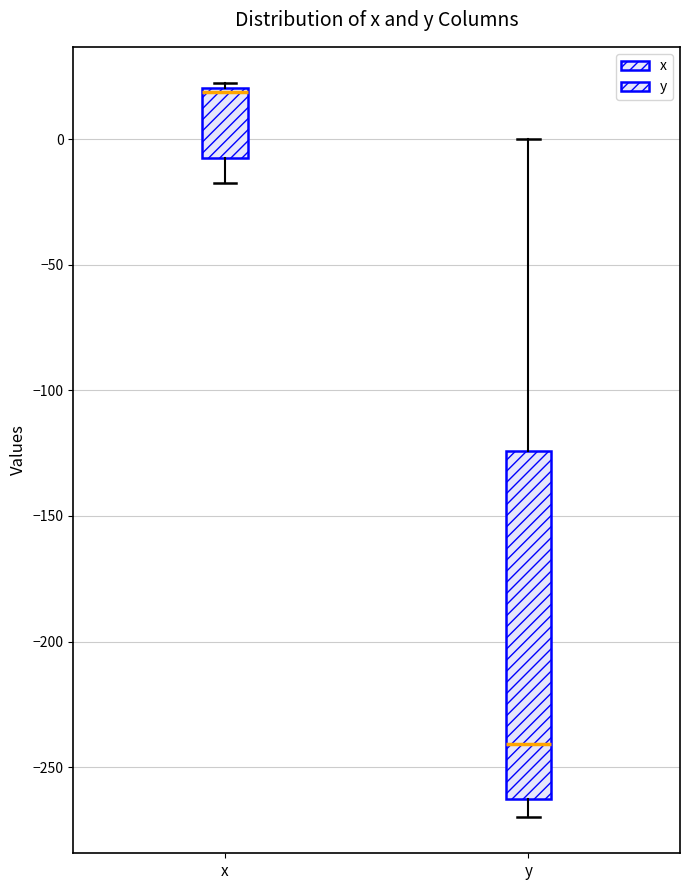

Reading left to right, read every box against the y-axis: the position of its median line, the range the box covers, and the ends of its whiskers. The values are not printed on the chart, so give them approximately, as read against the axis.

x: median 20 (just below the box's upper edge), box -5 to 20, whiskers -20 to 20 (just above the box's upper edge)
y: median -240, box -265 to -125, whiskers -270 to 0